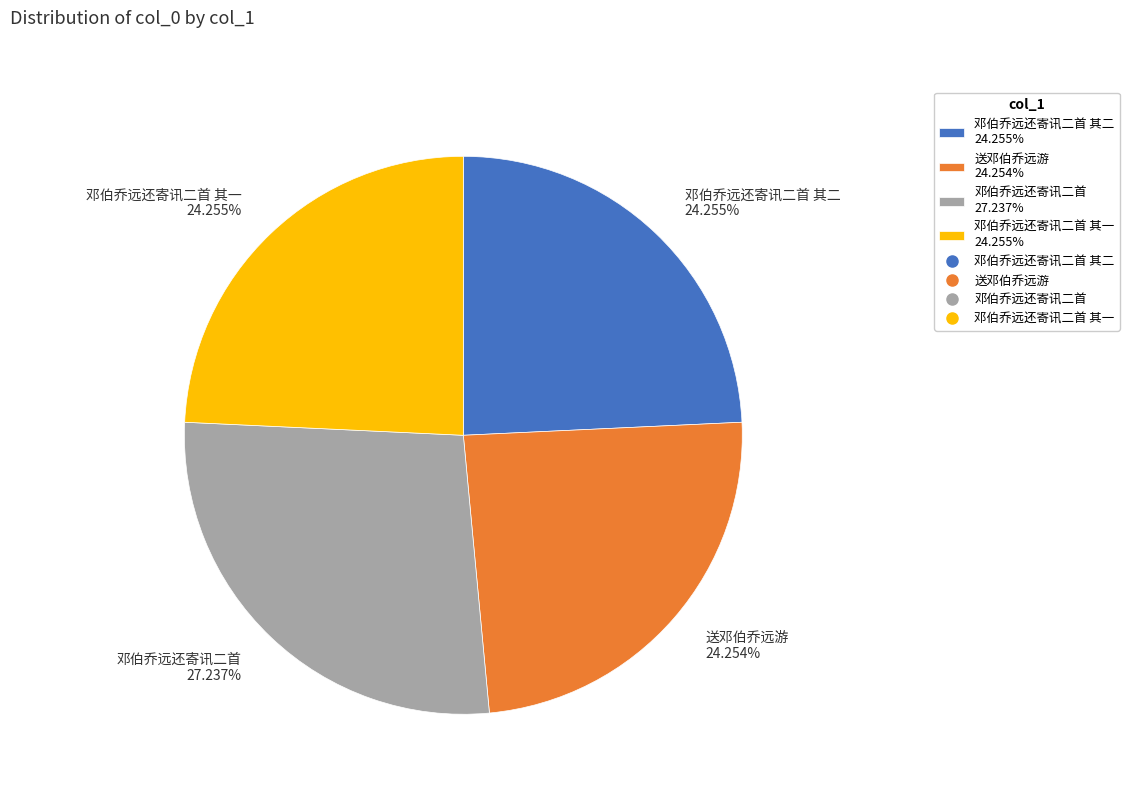

How many slices are in this pie chart?

4